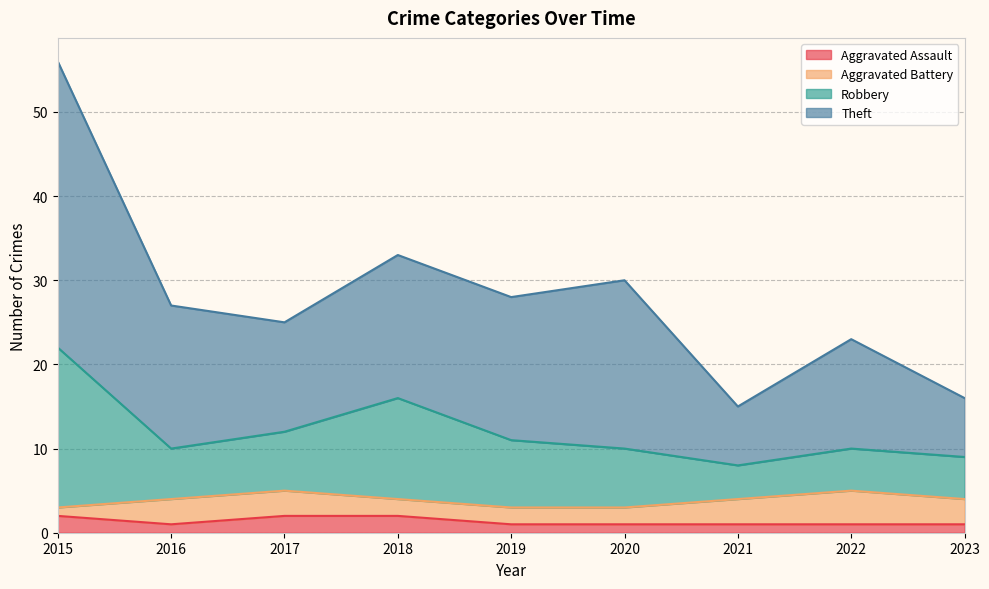

What is the value of the Theft point at the 4th from the left?

33